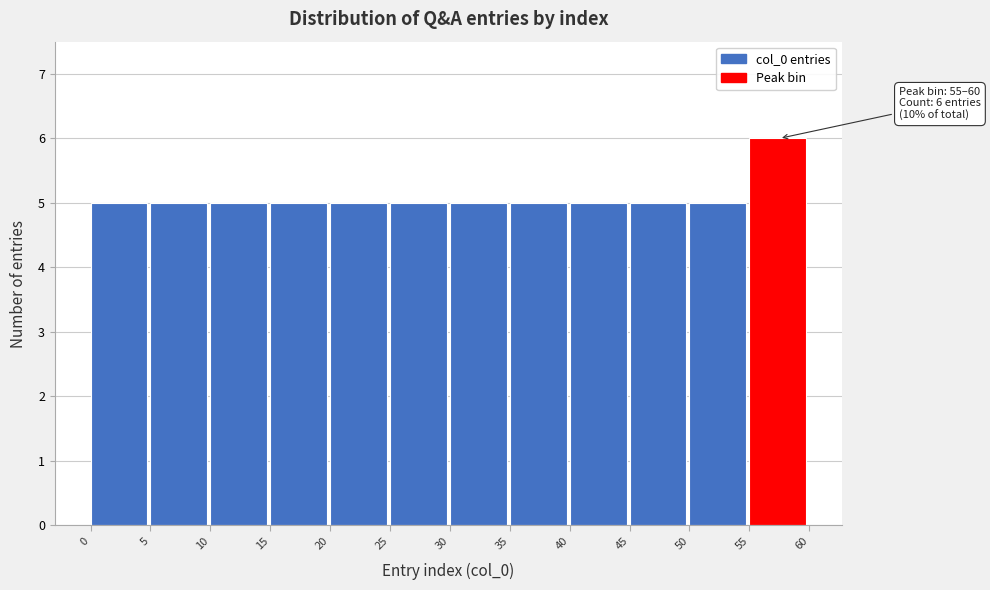

Which range on the x-axis has the tallest bar?

55 to 60